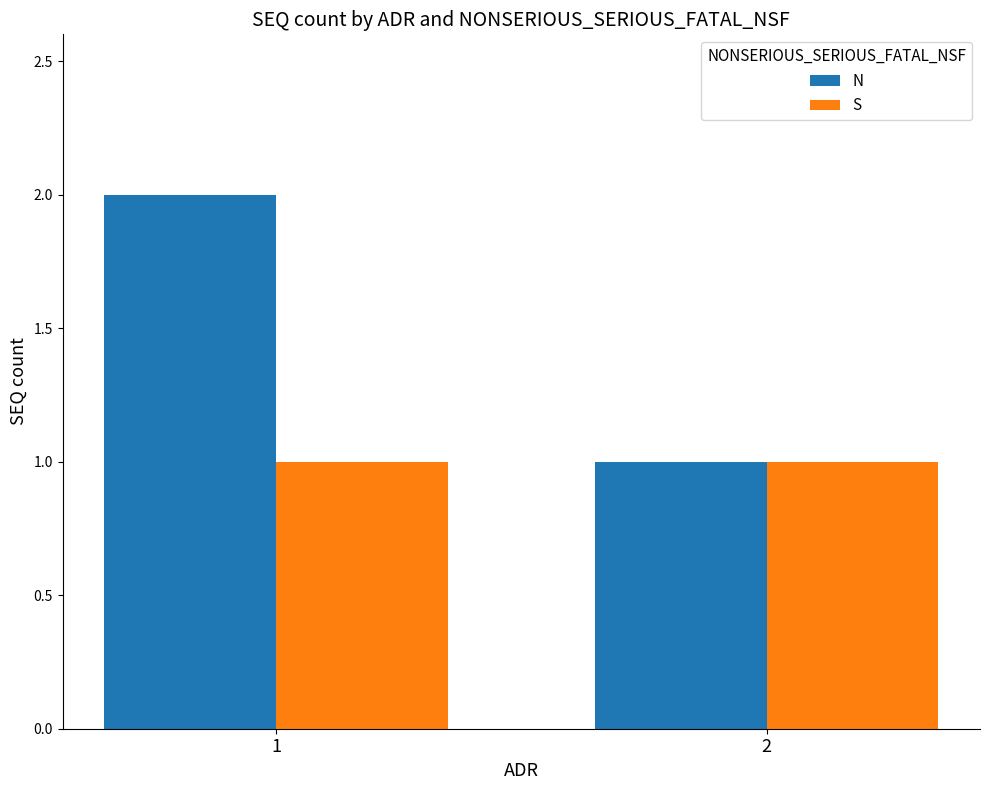

Which series has the widest spread of values?

N